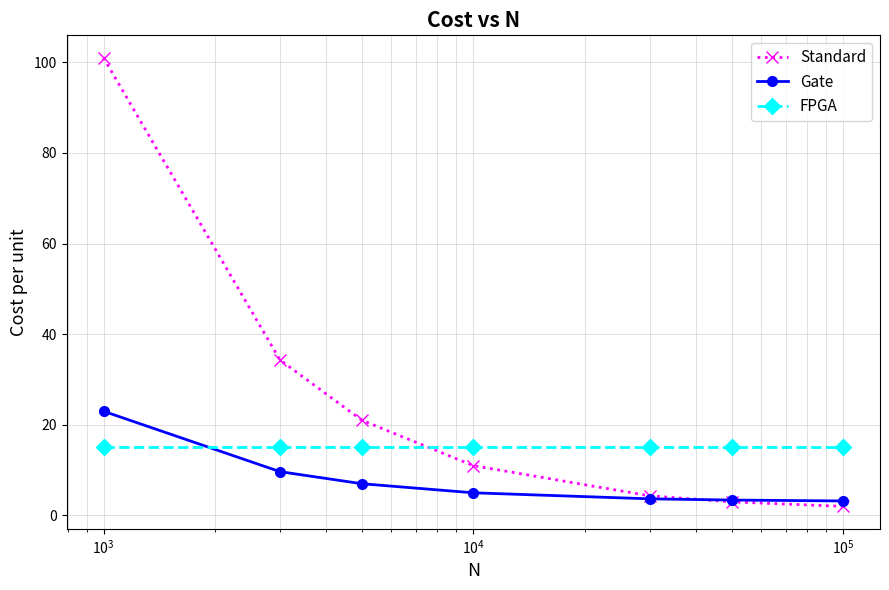

Rank the series by their average value, from lowest to highest.

Gate, FPGA, Standard